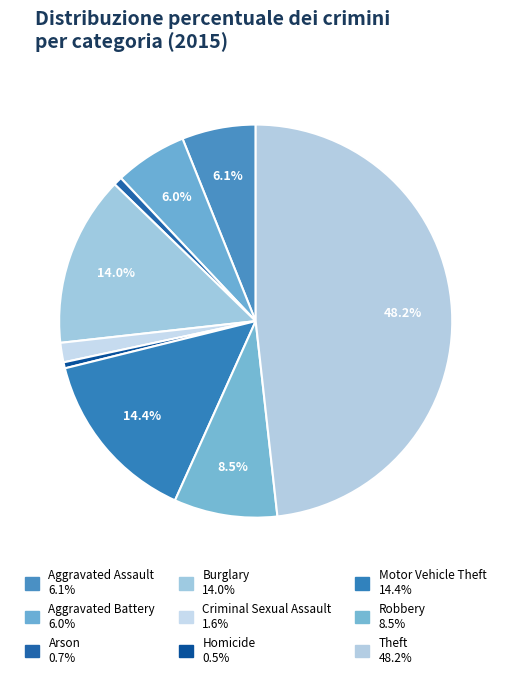

To the nearest percent, what is the difference between the Homicide and Criminal Sexual Assault slice percentages?

1%